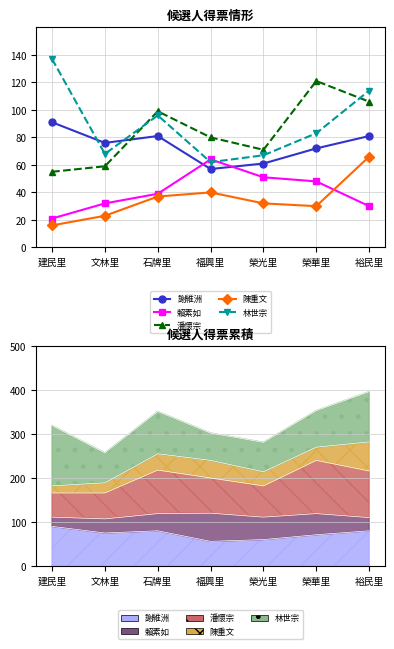

Reading right to left, what are all the values shown in this chart?

謝維洲: 81	72	61	57	81	76	91
賴素如: 30	48	51	64	39	32	21
潘懷宗: 106	121	71	80	99	59	55
陳重文: 66	30	32	40	37	23	16
林世宗: 114	83	67	62	96	68	137